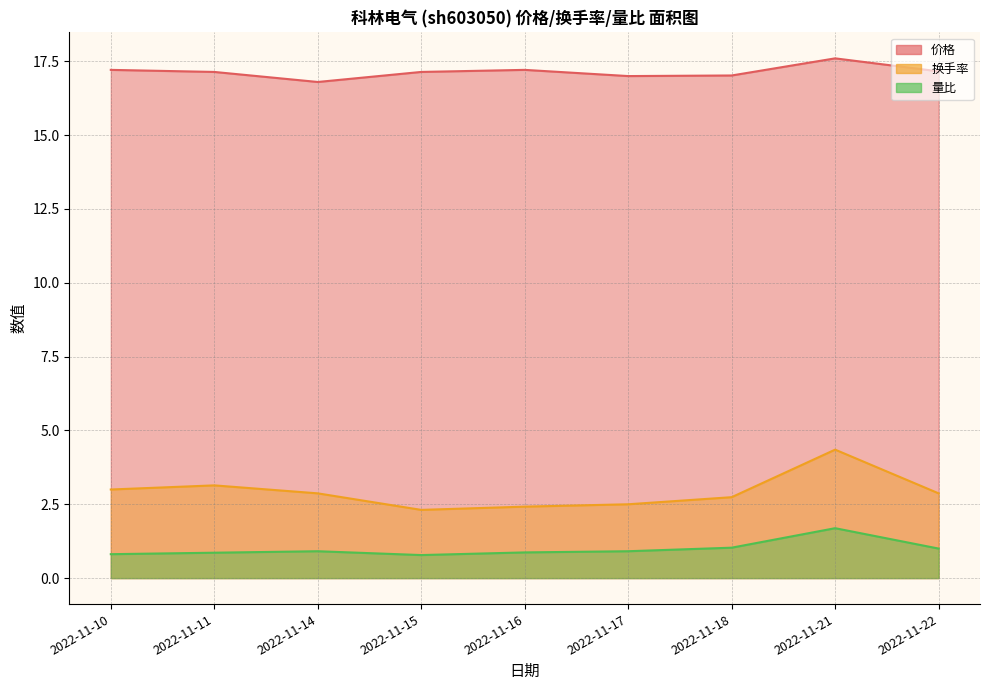

In 换手率, how many points are higher than both neighbors (excluding endpoints)?

2